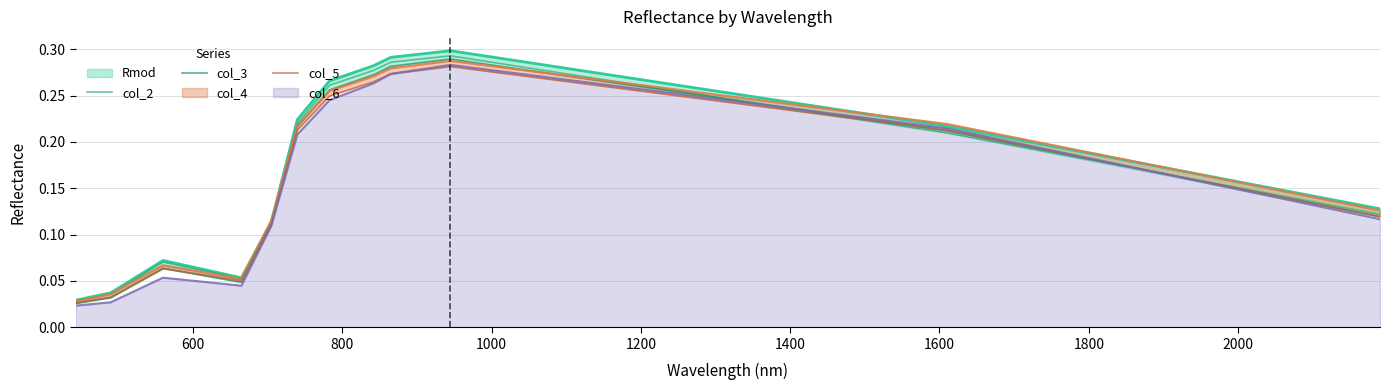

Which series ends up on top after the final intersection of col_5 and col_3?

col_5